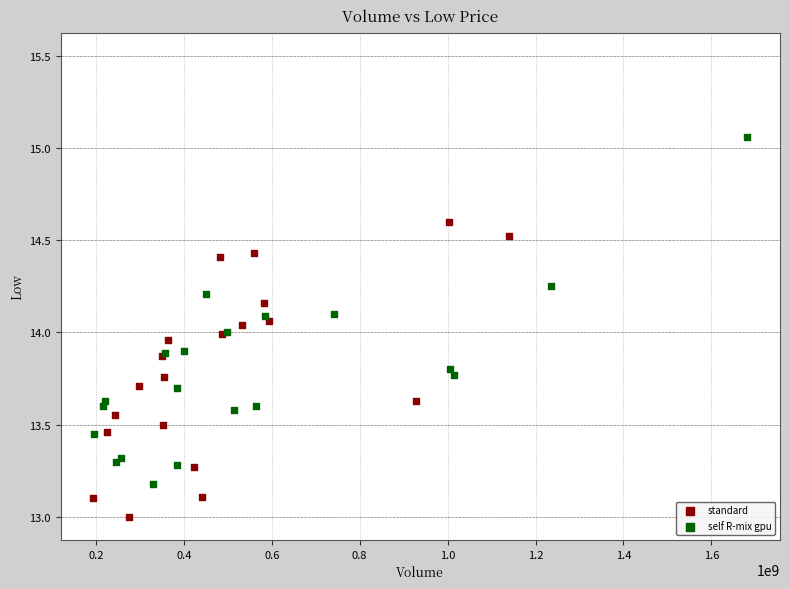

Which series reaches the maximum Y coordinate?

self R-mix gpu